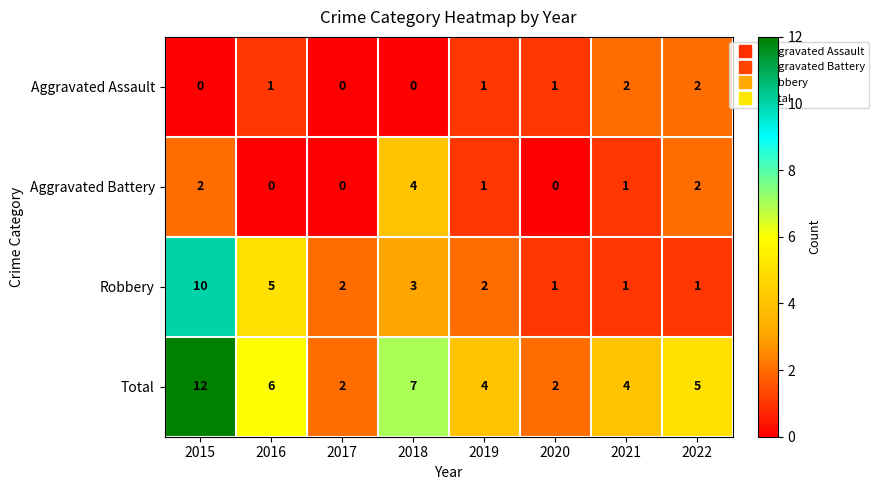

What is the difference between the maximum and minimum values in the Total series?

10